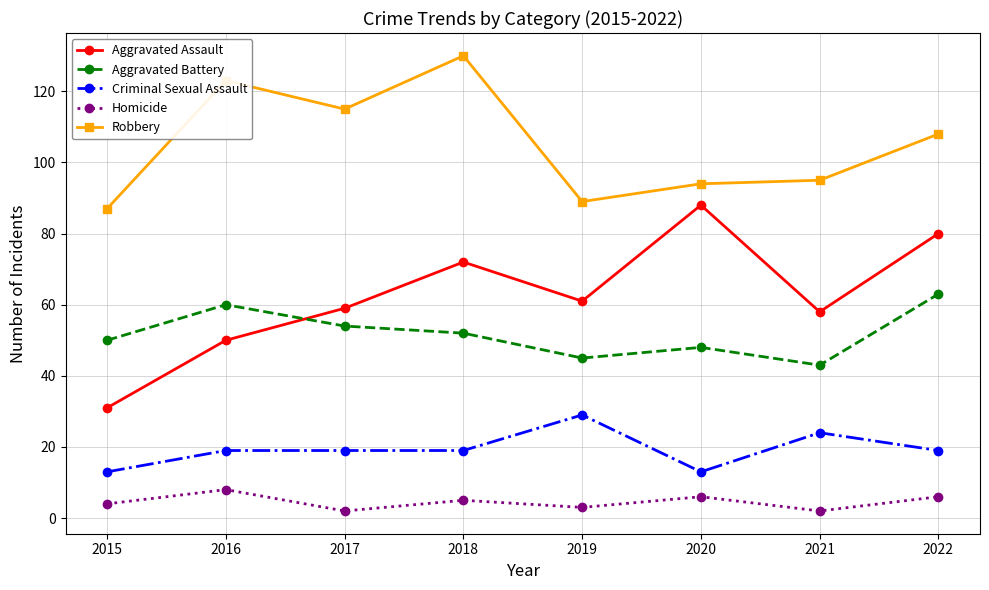

True or false: Criminal Sexual Assault has a value of 25 at 2016.

False